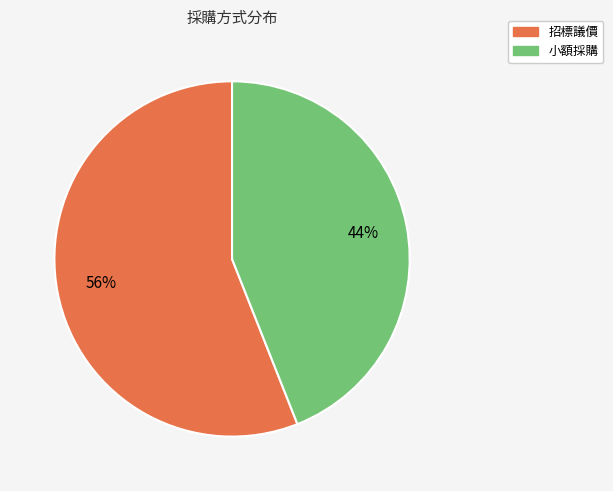

To the nearest percent, what portion does 小額採購 represent?

44%